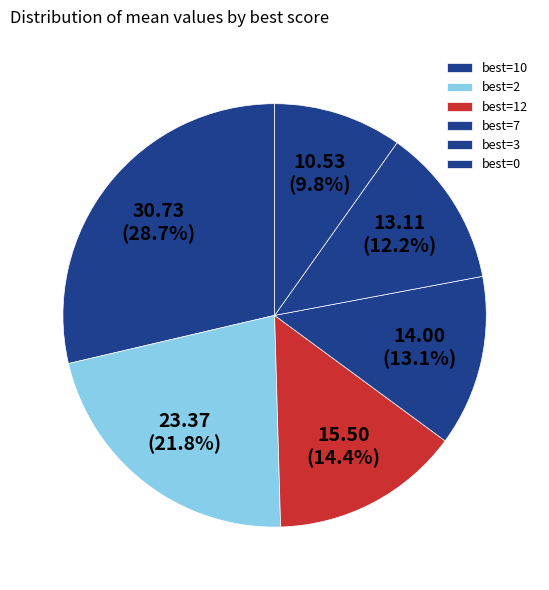

Is there any slice that represents more than half of the pie?

No